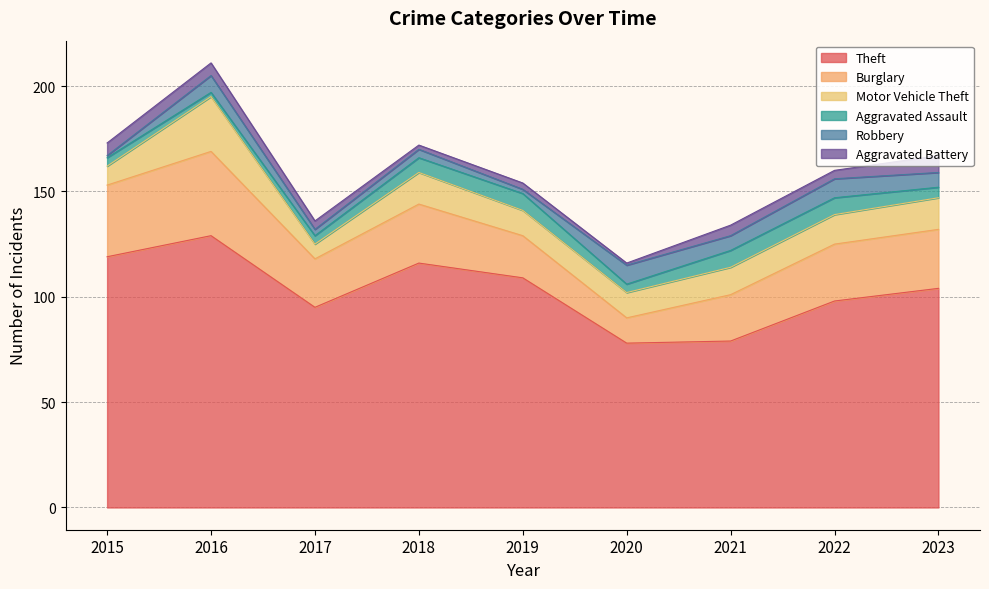

Is it true that Robbery equals 13 at 2020?

False